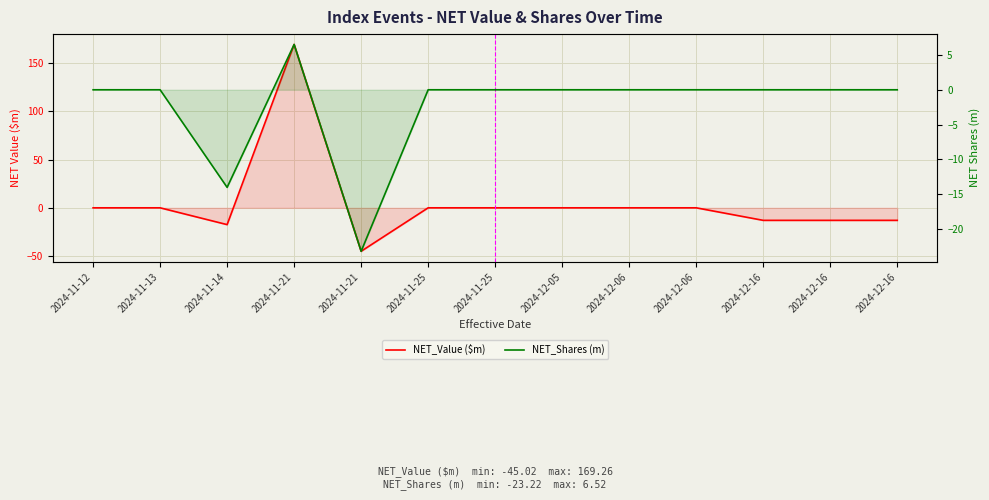

Where is NET_Shares (m) nearest to the value -8?

2024-11-14